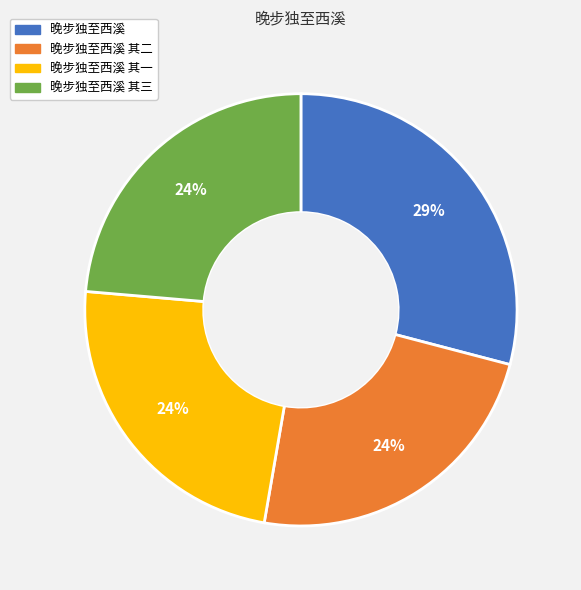

How many segments does this pie chart have?

4